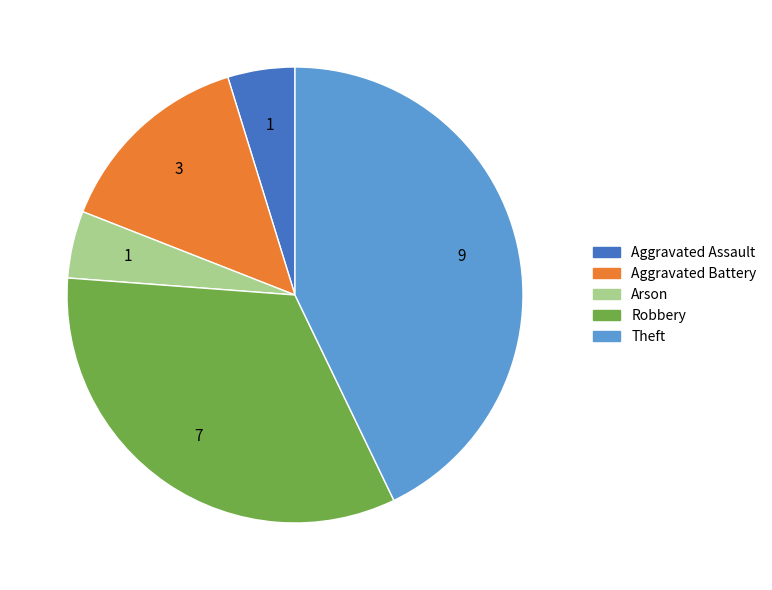

True or false: Theft accounts for 29% of the total.

False